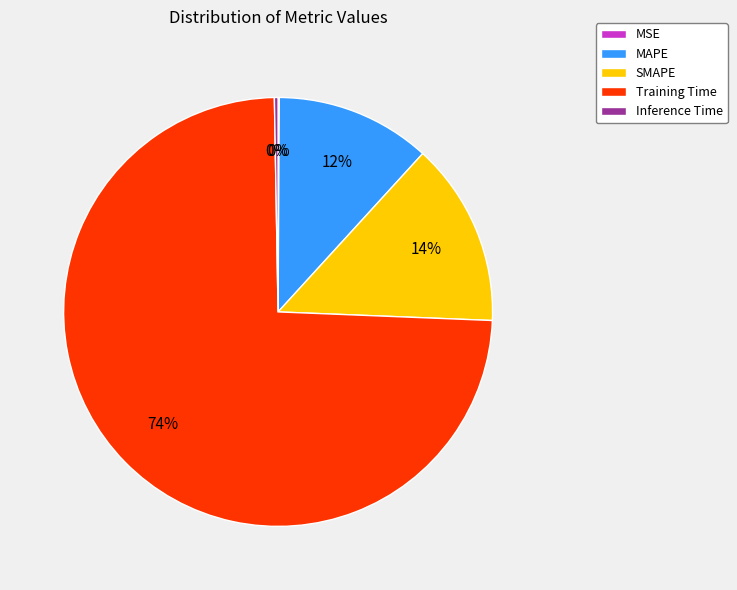

What is the ratio of the value at SMAPE to the value at Training Time?

0.2